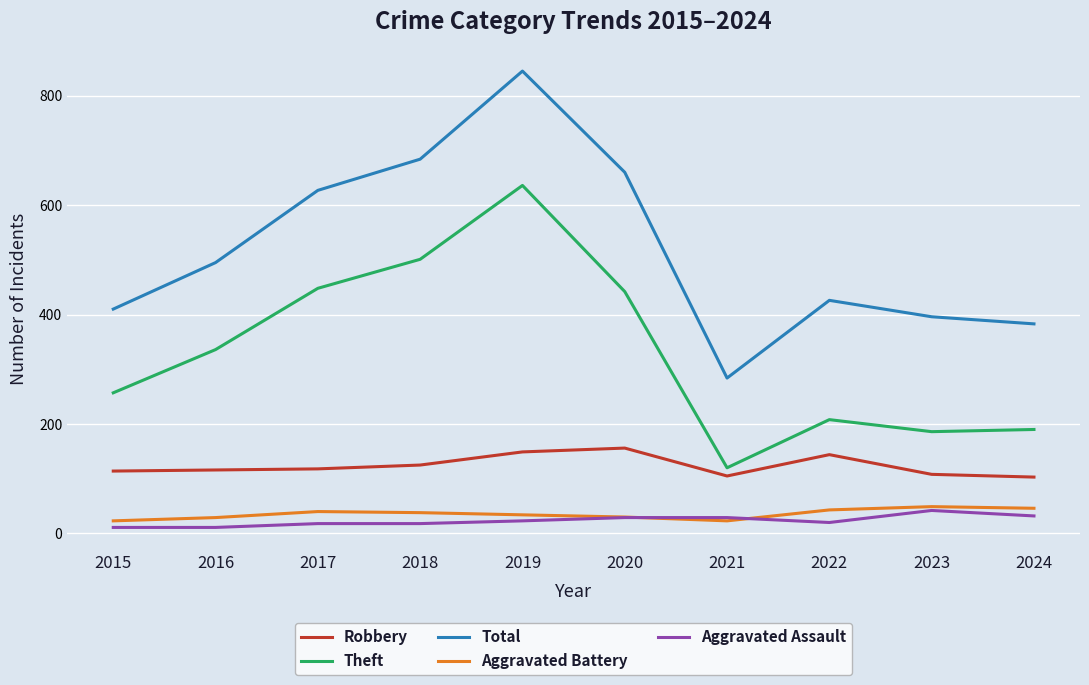

The value of Theft at 2024 is 190. True or false?

True